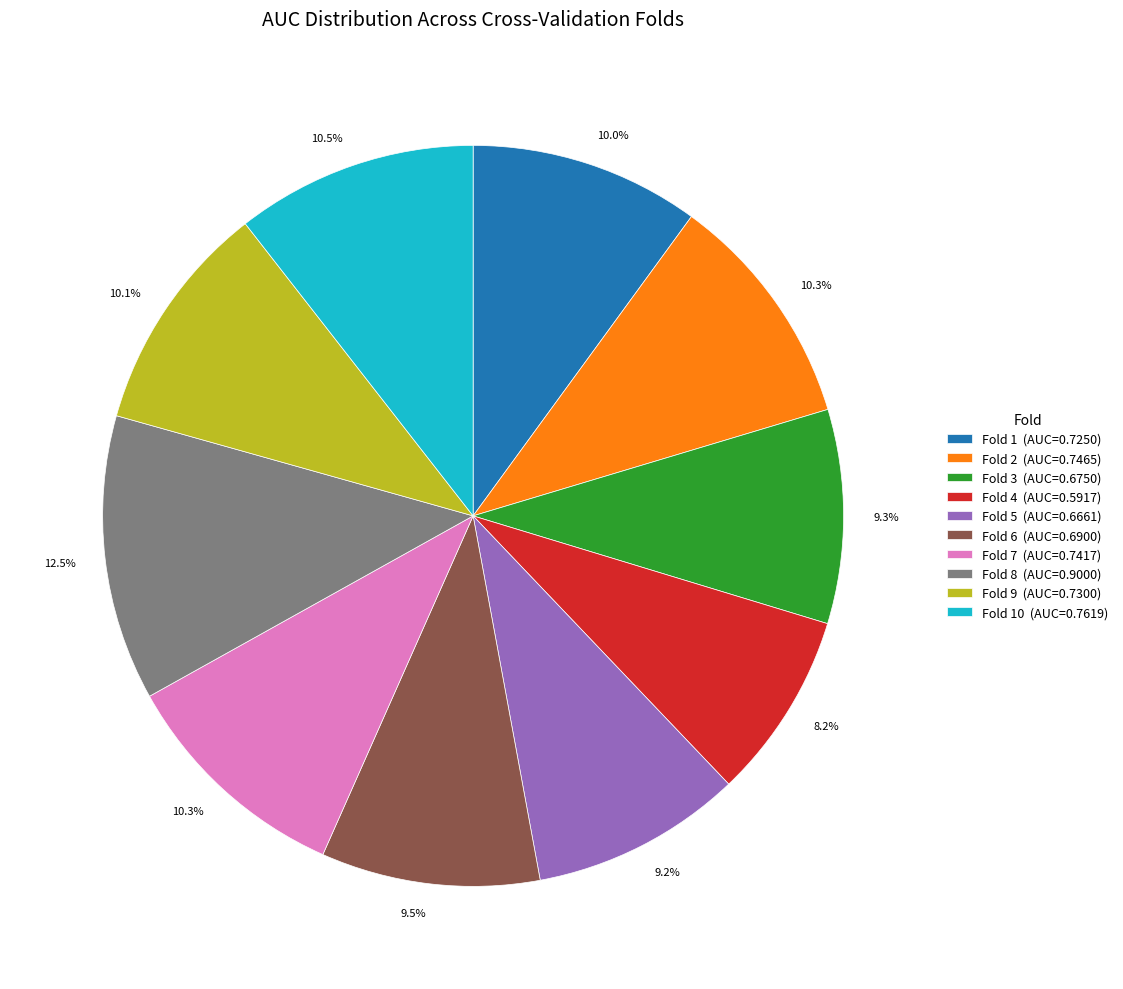

What percentage do Fold 7 (AUC=0.7417) and Fold 1 (AUC=0.7250) together represent?

20.3%